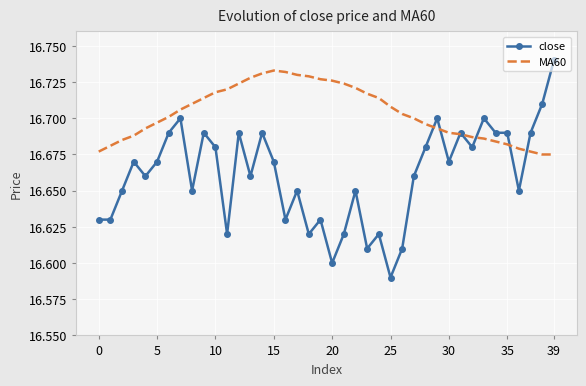

Which series has the largest total across all categories?

MA60